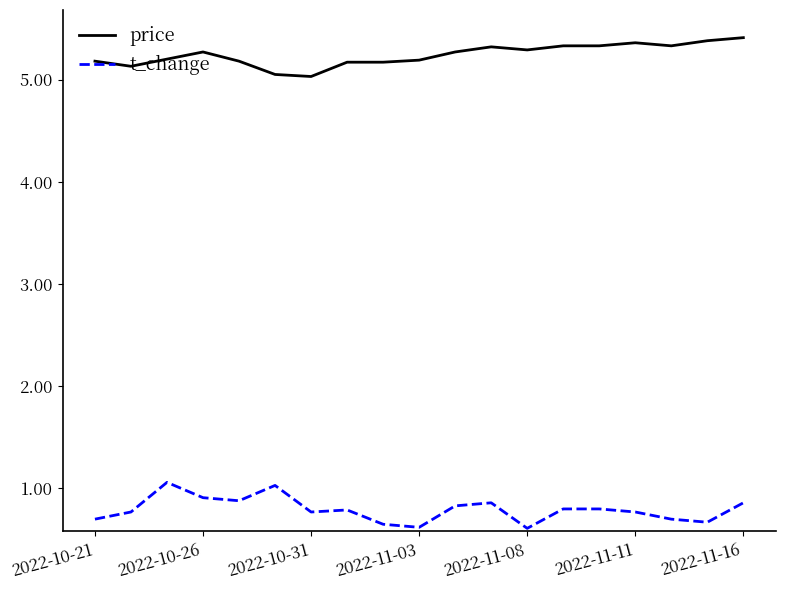

Which series has the largest total across all categories?

price